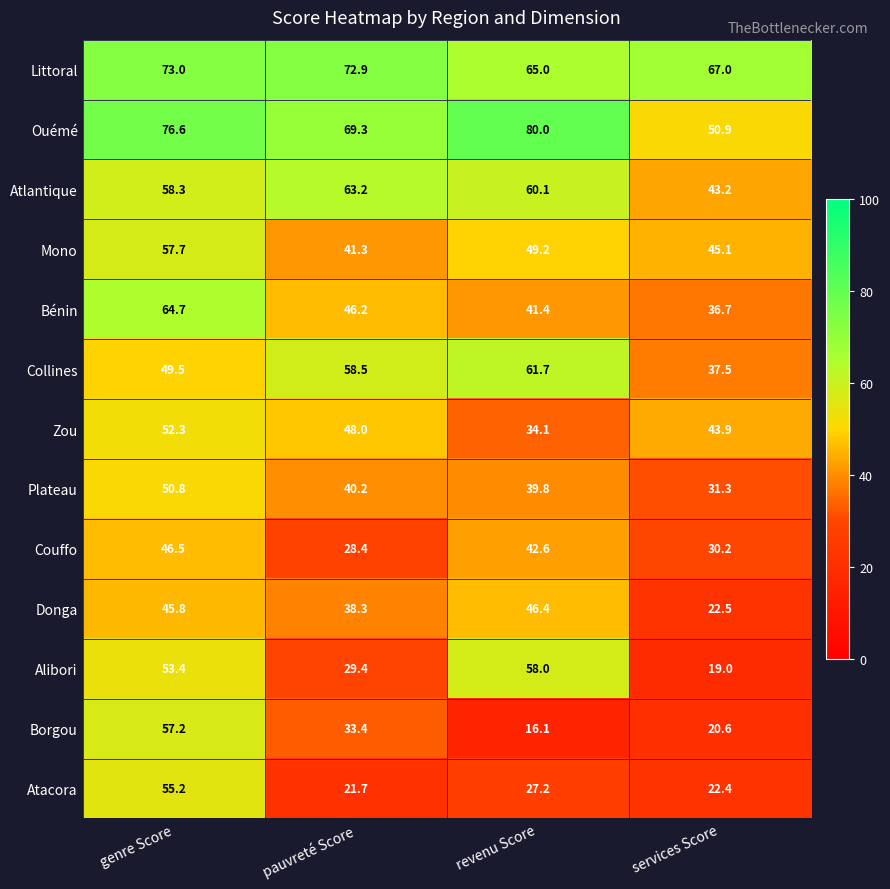

List the series in order of their peak value, lowest first.

Donga, Couffo, Plateau, Zou, Atacora, Borgou, Mono, Alibori, Collines, Atlantique, Bénin, Littoral, Ouémé